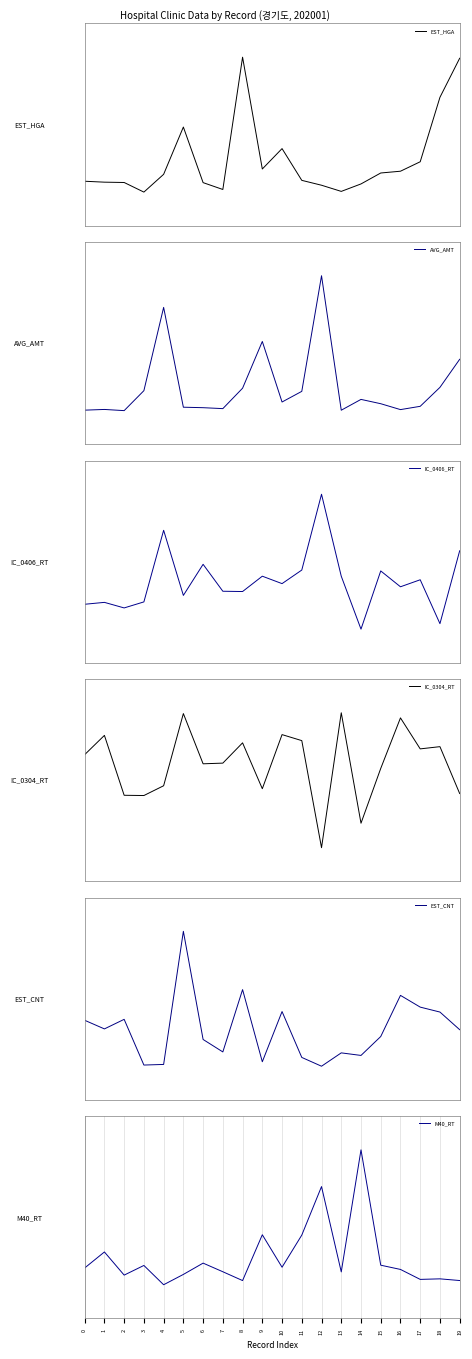

What is the average value of the IC_0304_RT series?

0.2